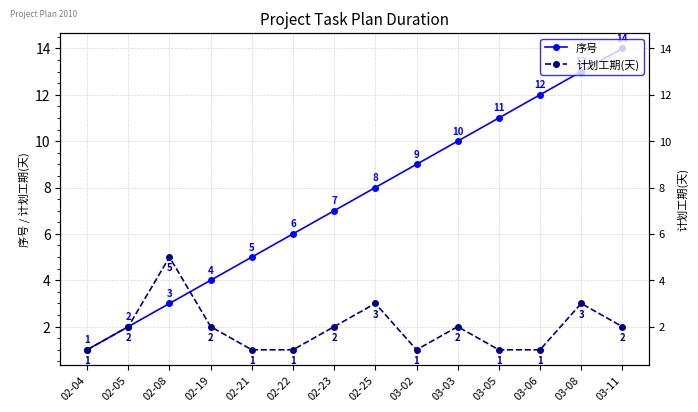

Is it true that 计划工期(天) equals 1 at 02-05?

False